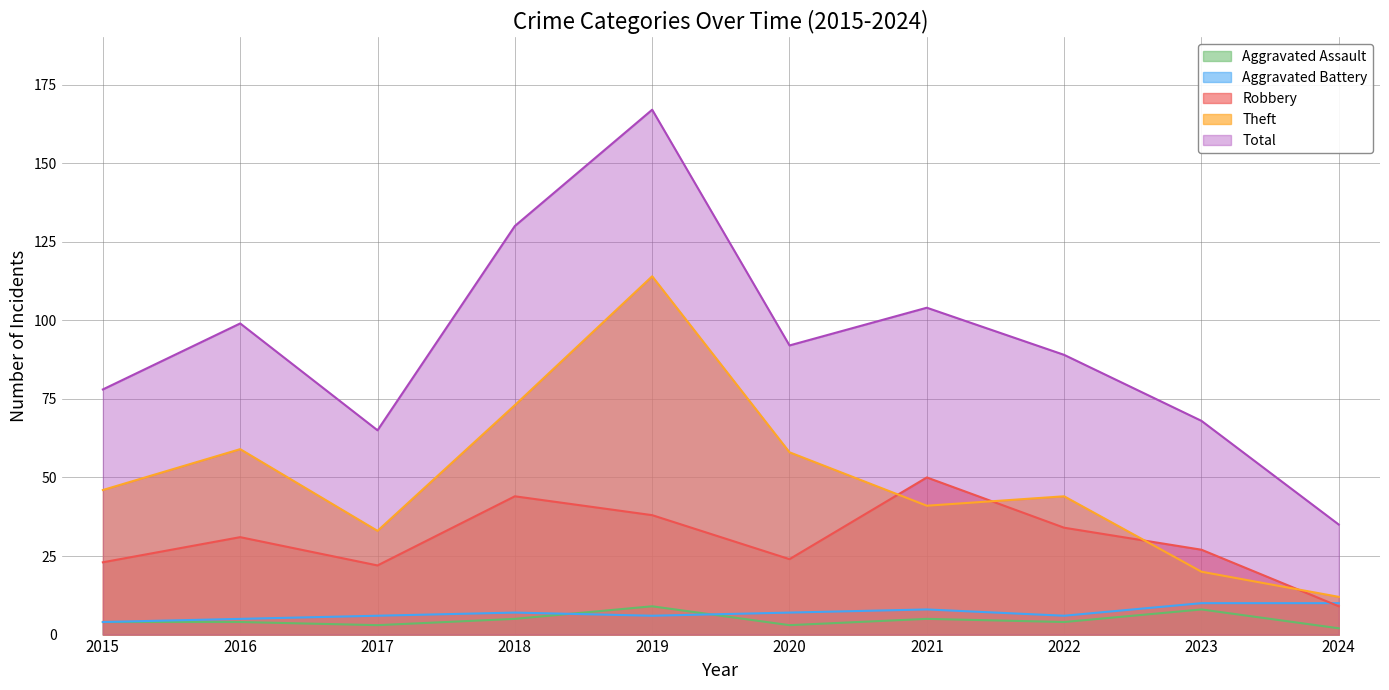

List the labels in order of Robbery value, smallest first.

2024, 2017, 2015, 2020, 2023, 2016, 2022, 2019, 2018, 2021